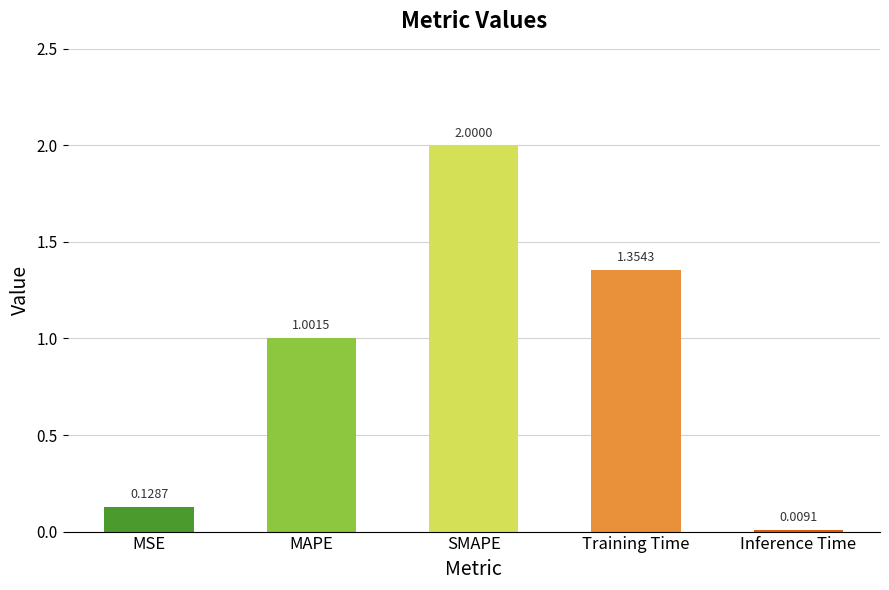

What is the label of the 4th bar from the left?

Training Time